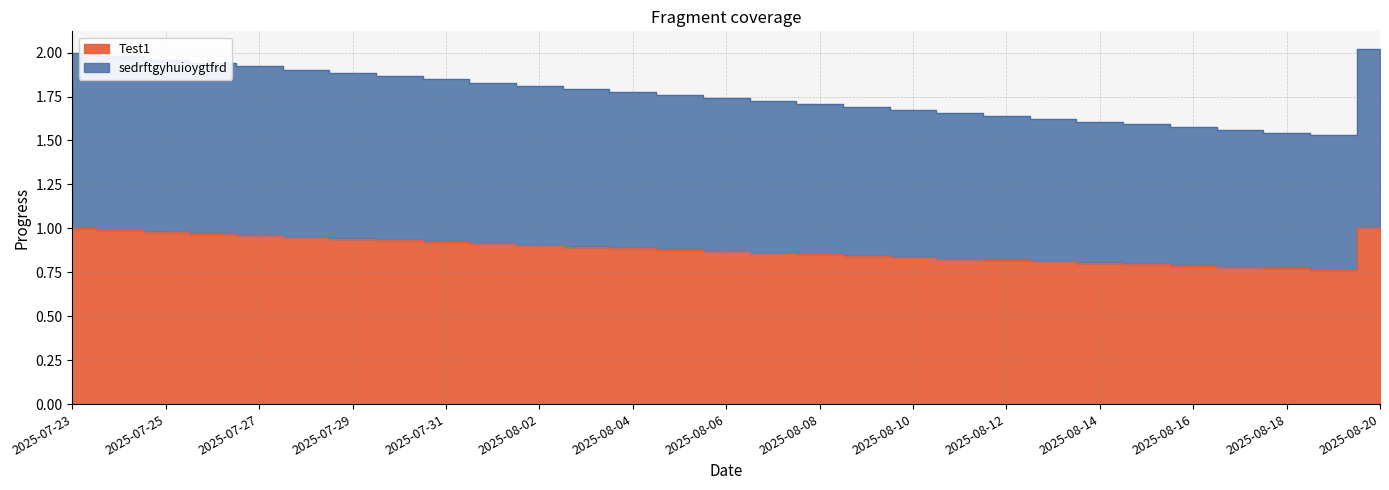

Is it true that sedrftgyhuioygtfrd equals 1.7 at 2025-08-08?

True